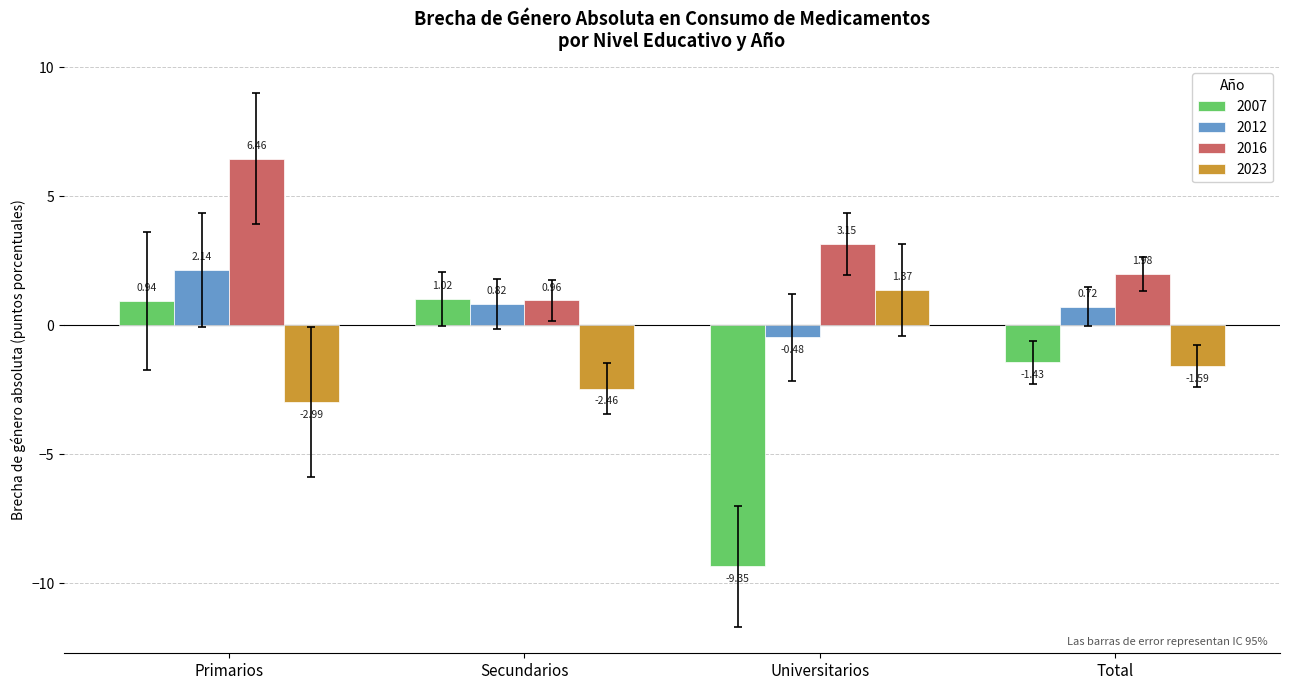

At Total, list the series in order from smallest to largest.

2023, 2007, 2012, 2016